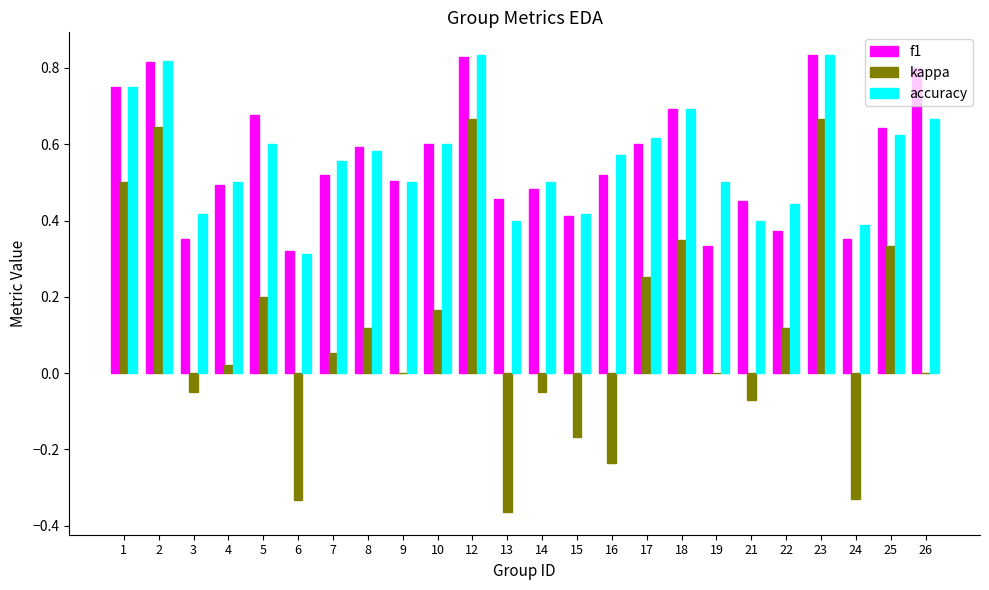

Are the bars grouped side by side (vs. stacked)?

Yes